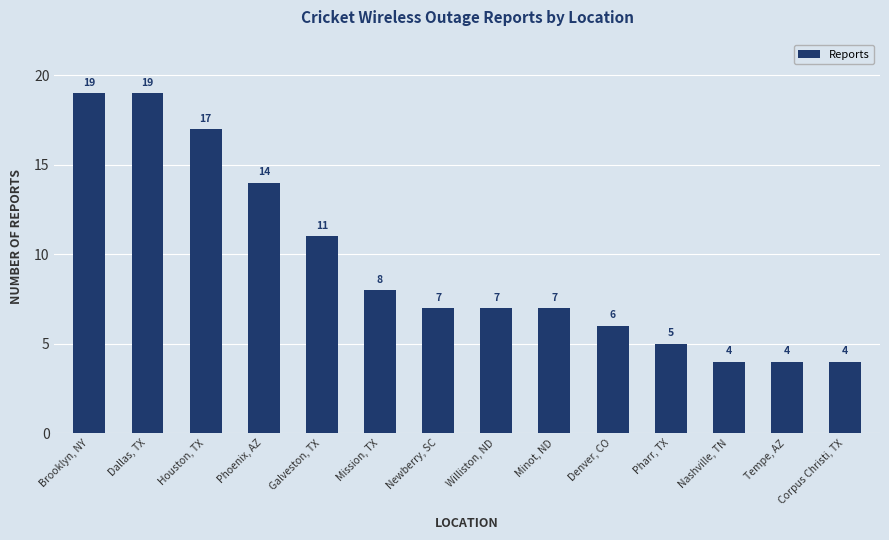

What is the greatest value displayed?

19